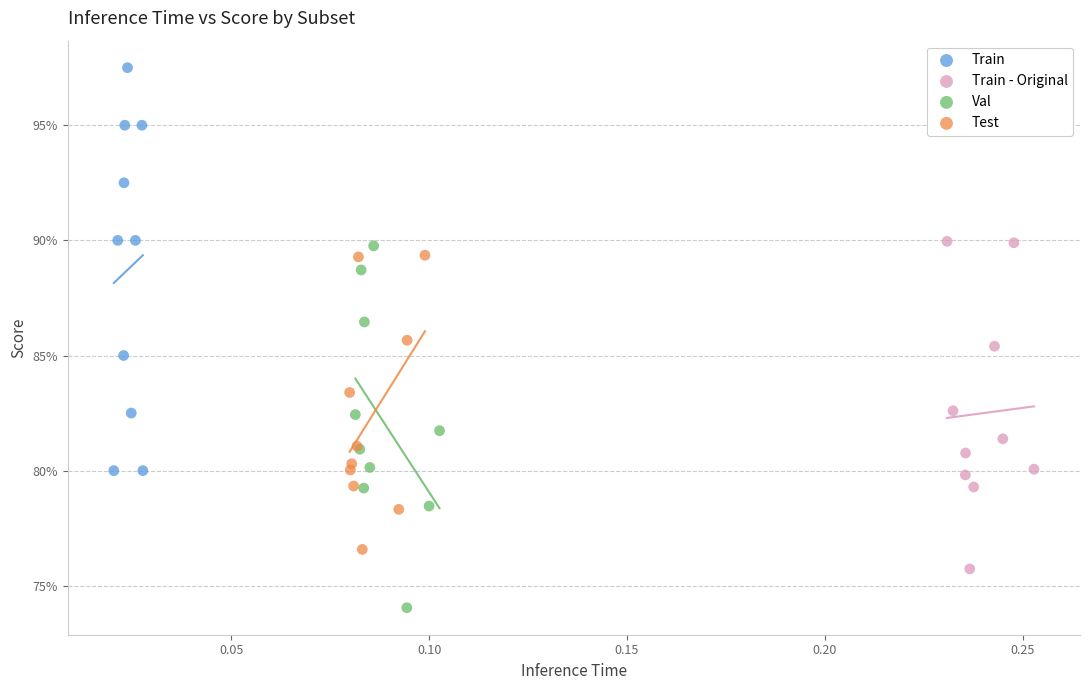

Which series has the largest Y range (max minus min)?

Train